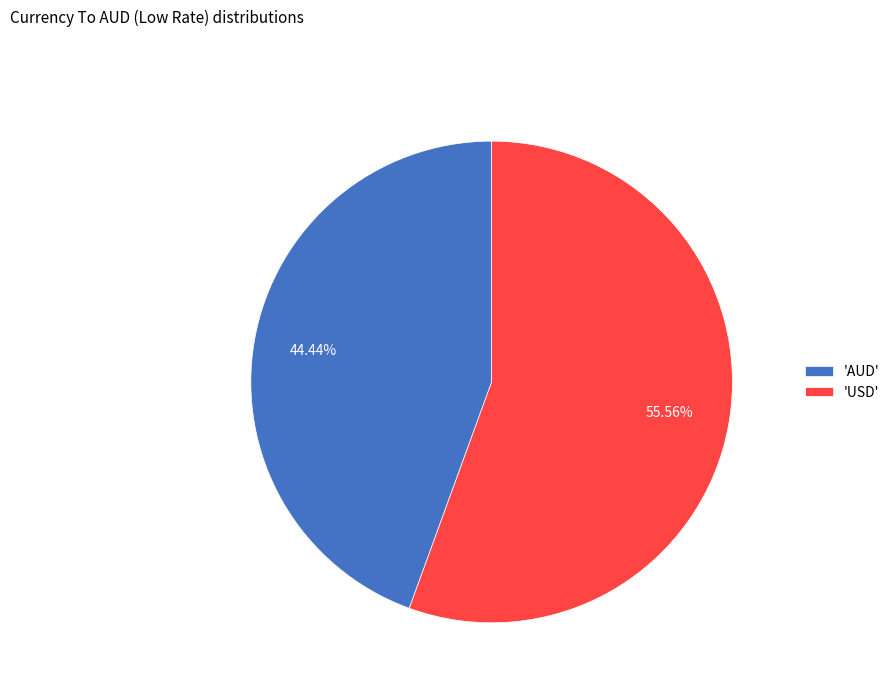

Count the number of slices in the pie.

2